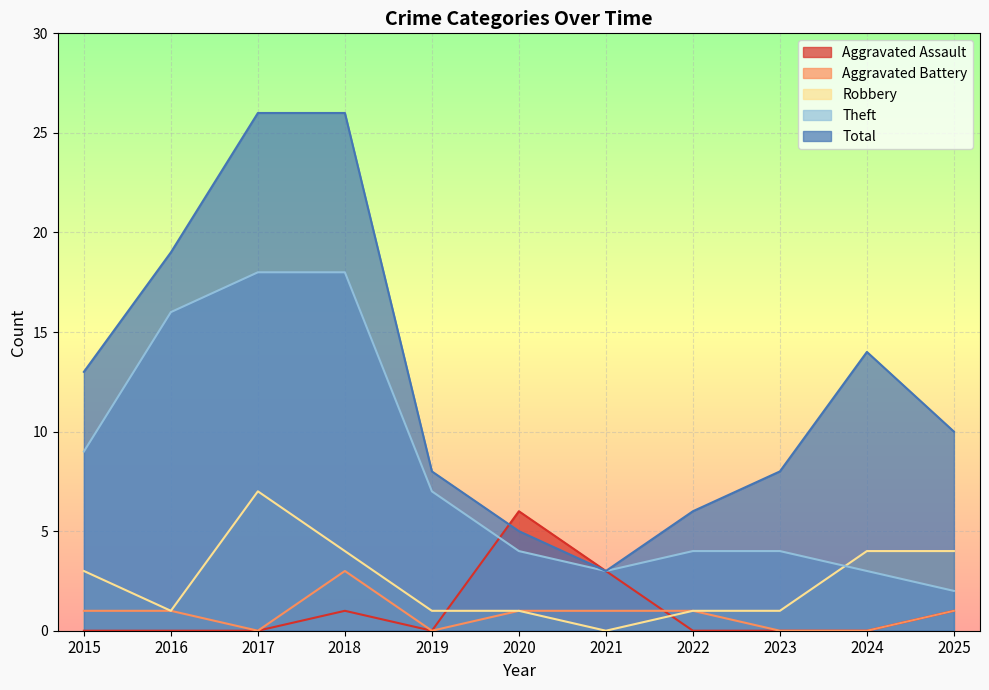

At which label does Robbery reach its minimum?

2021